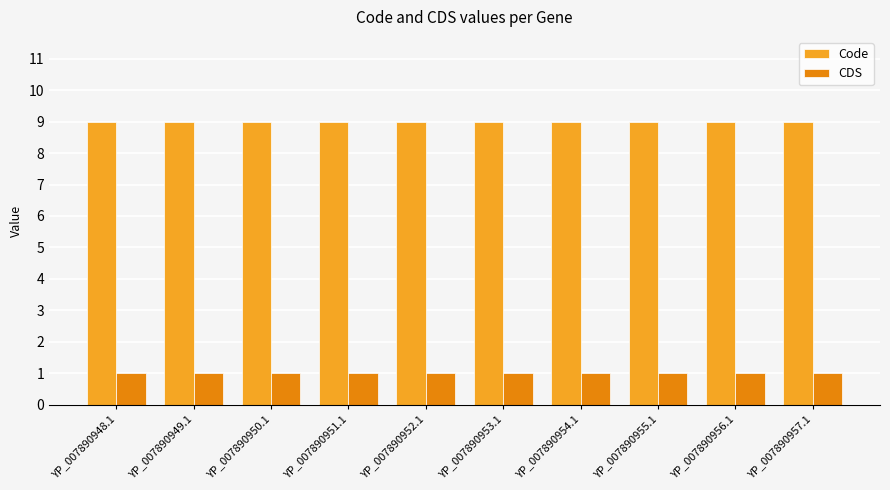

How many distinct data groups are displayed?

2